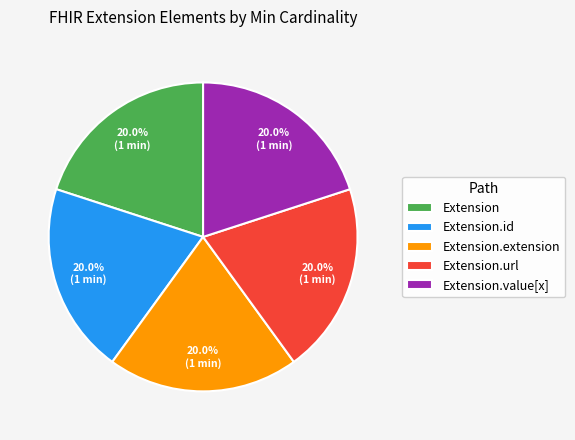

Is there a majority slice in this chart?

No